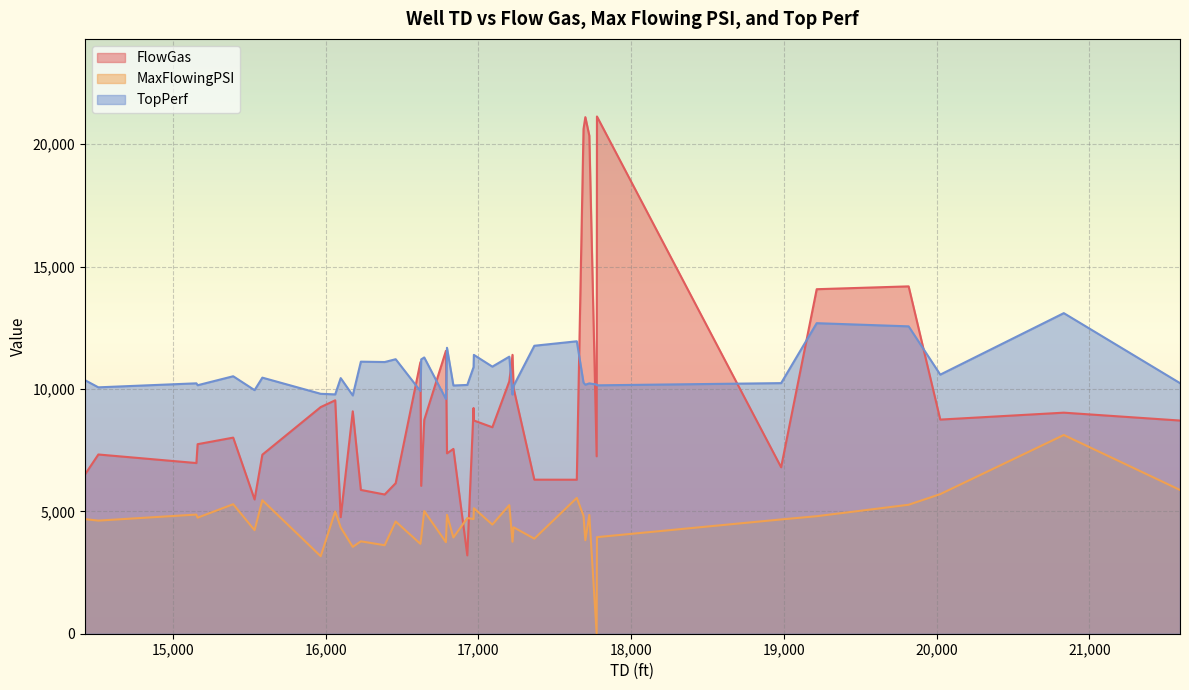

How many times do TopPerf and FlowGas cross each other?

12